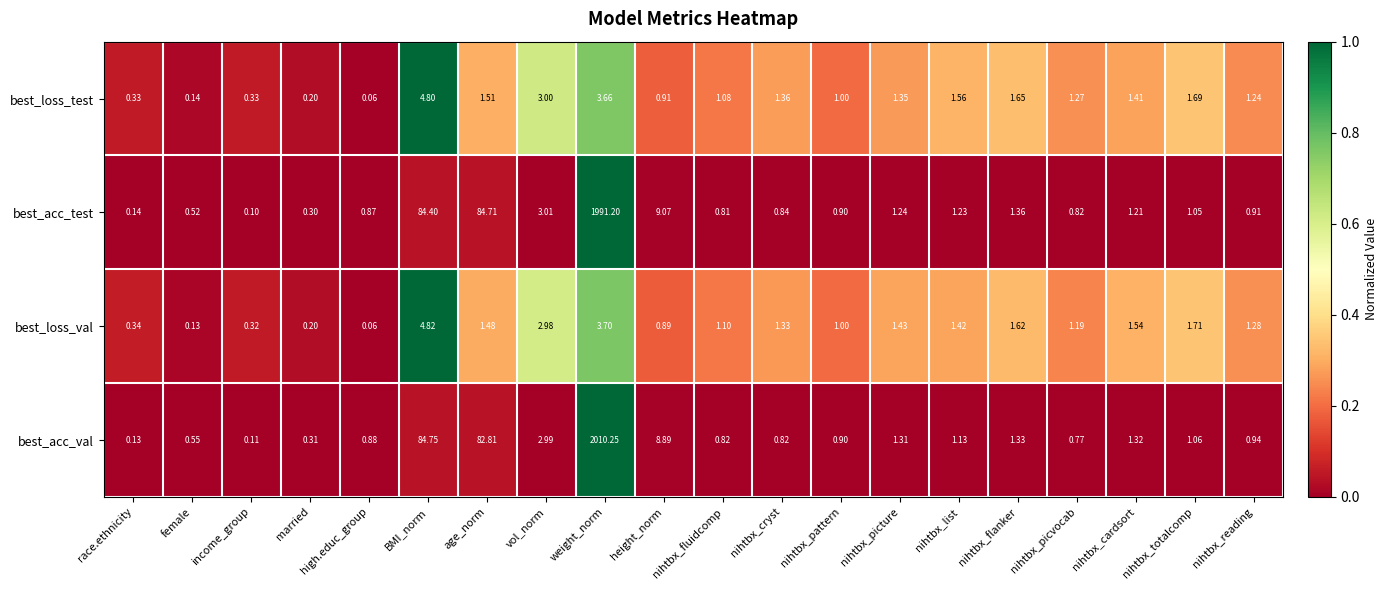

How many series are shown in this chart?

4